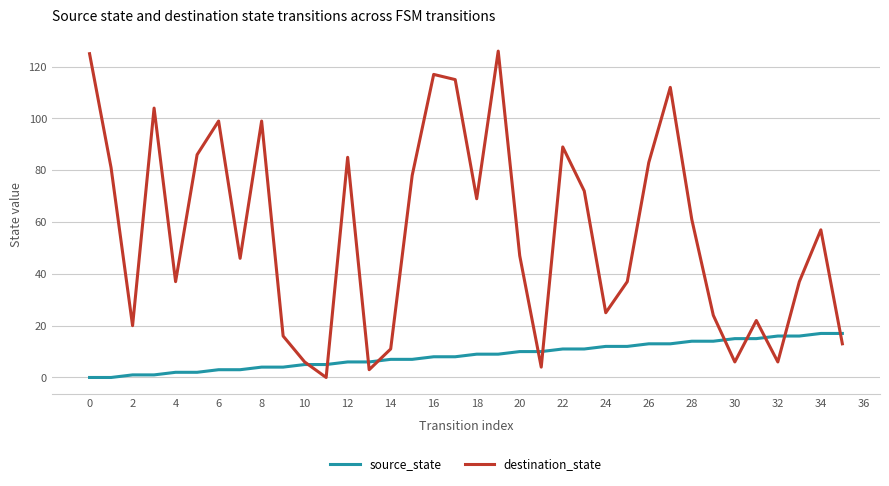

Does the chart have visible grid lines?

Yes